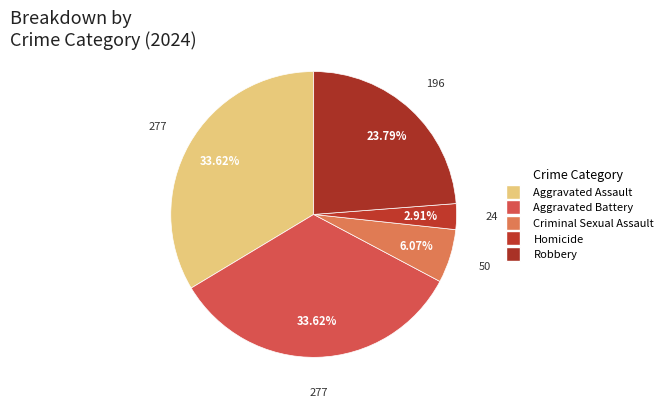

Count the number of slices in the pie.

5